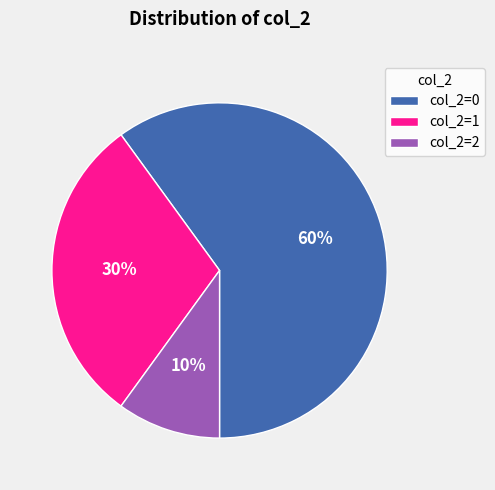

How many slices are in this pie chart?

3